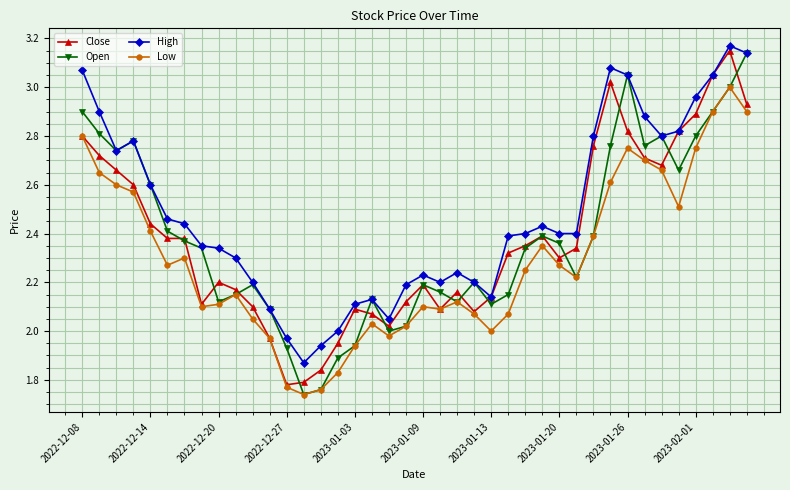

True or false: Open has more than 0 interior local peaks.

True